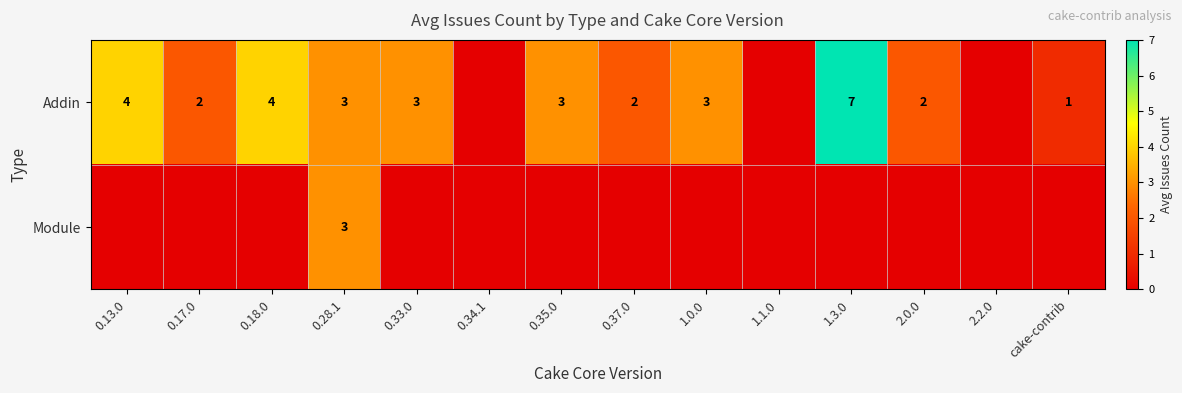

What is the sum of the Addin values at 1.0.0 and 0.35.0?

6